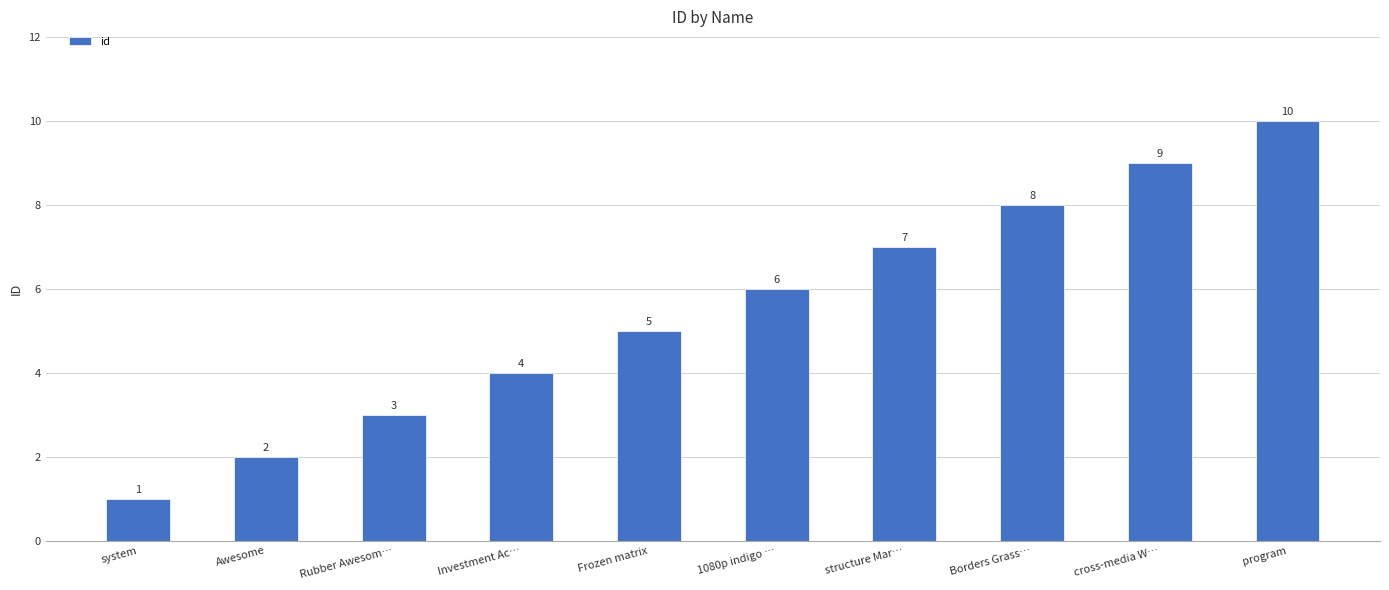

True or false: the data shows 1 at Awesome.

False